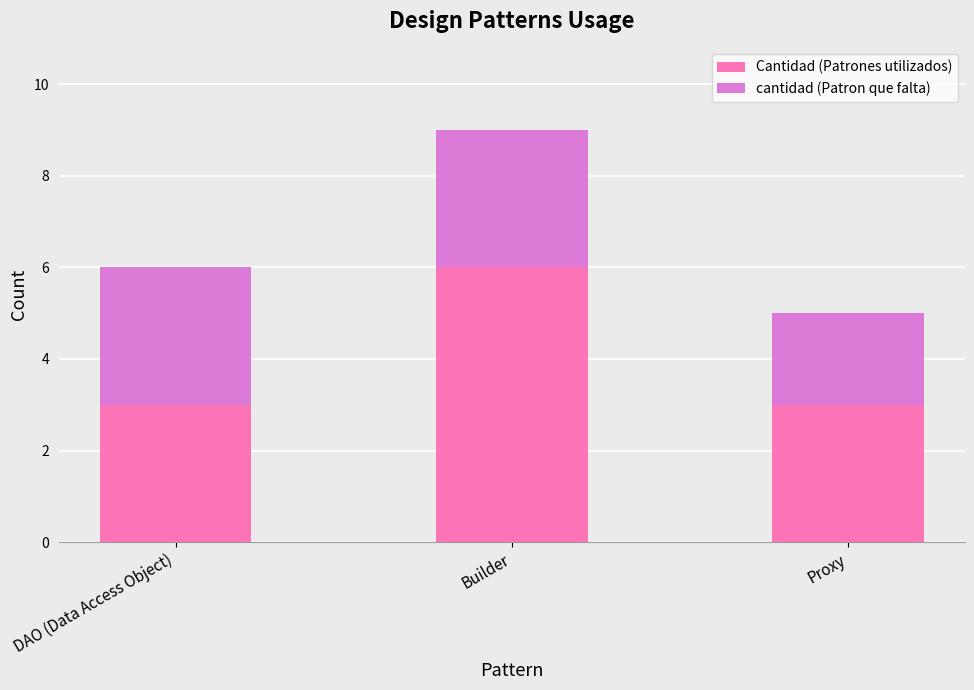

Reading left to right, transcribe the values for Cantidad (Patrones utilizados).

3	6	3